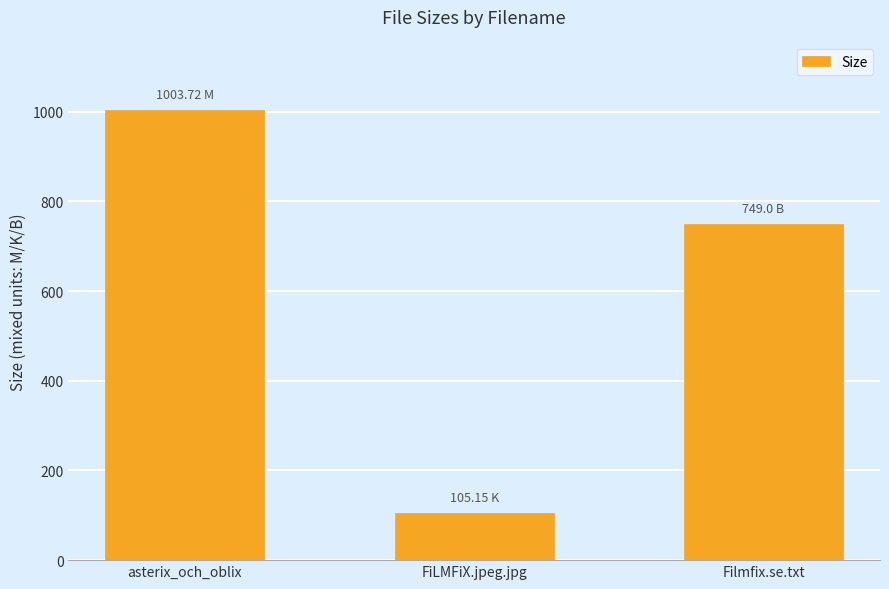

What is the greatest value displayed?

1003.7